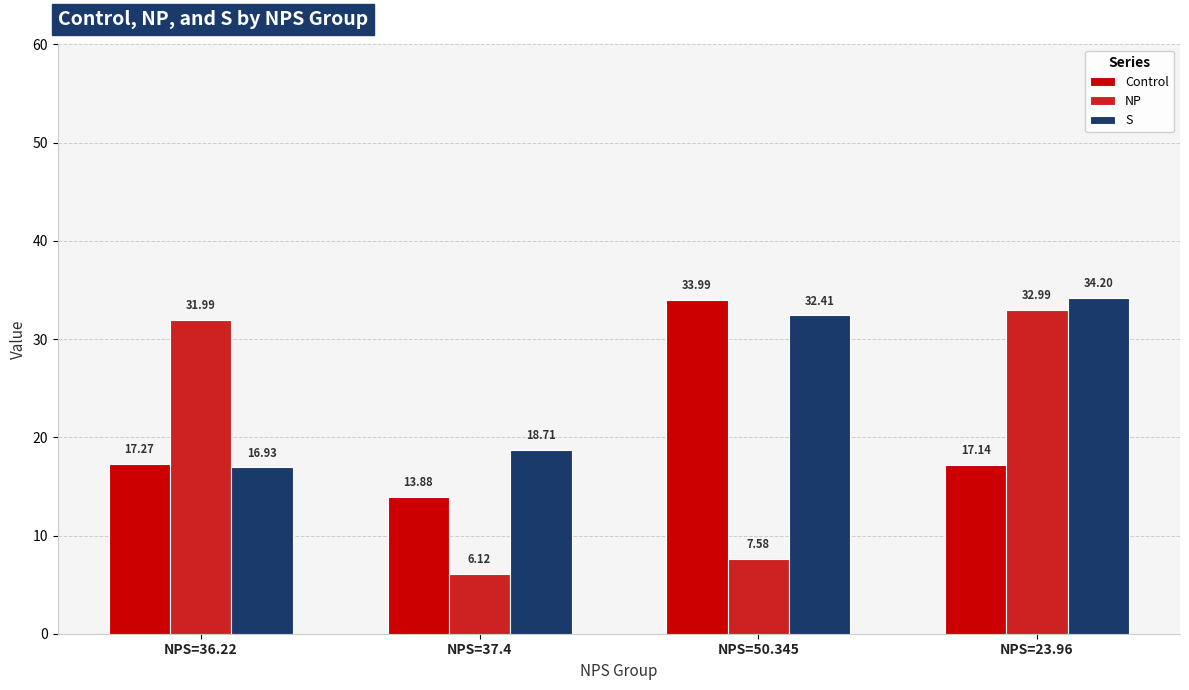

What is the sum of all Control values?

82.3